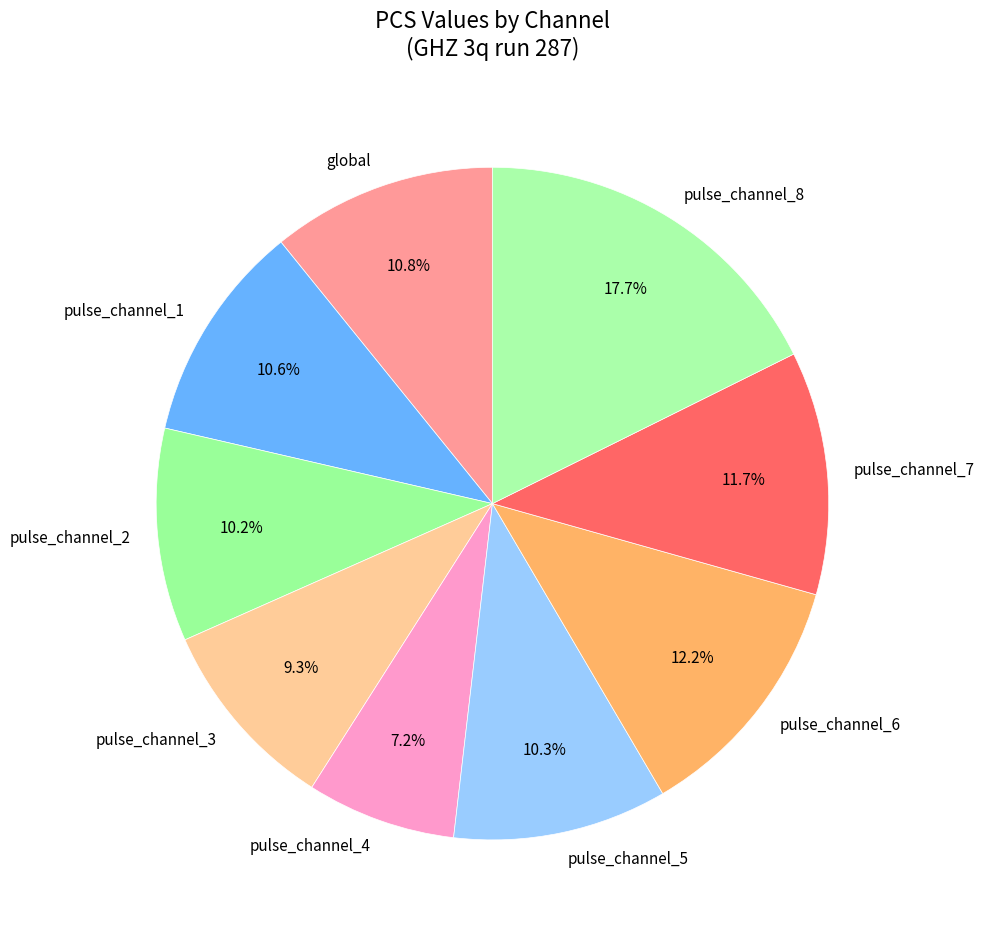

Is it true that pulse_channel_2 is 10% of the pie?

True